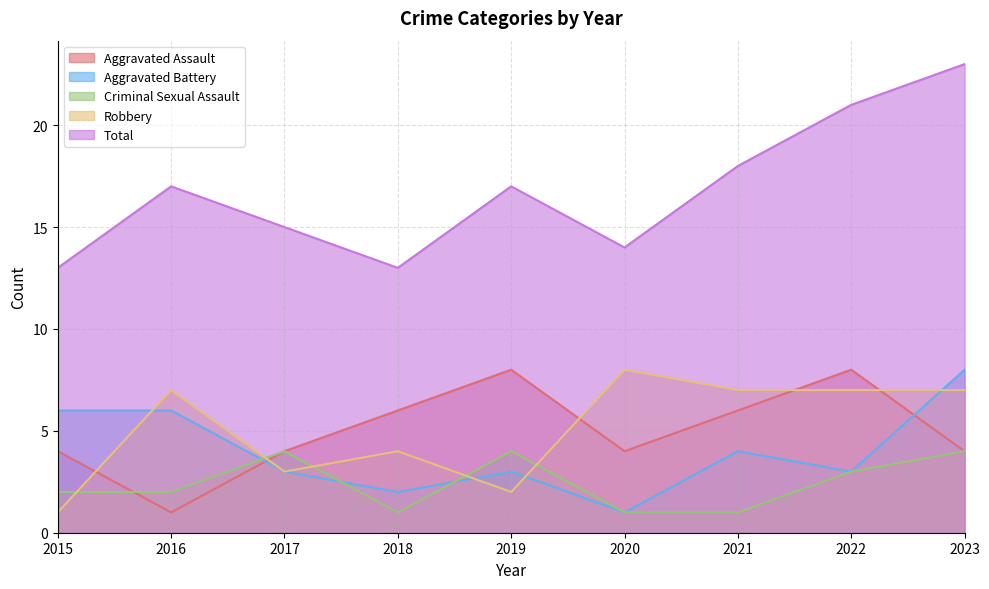

Which series has the widest spread of values?

Total